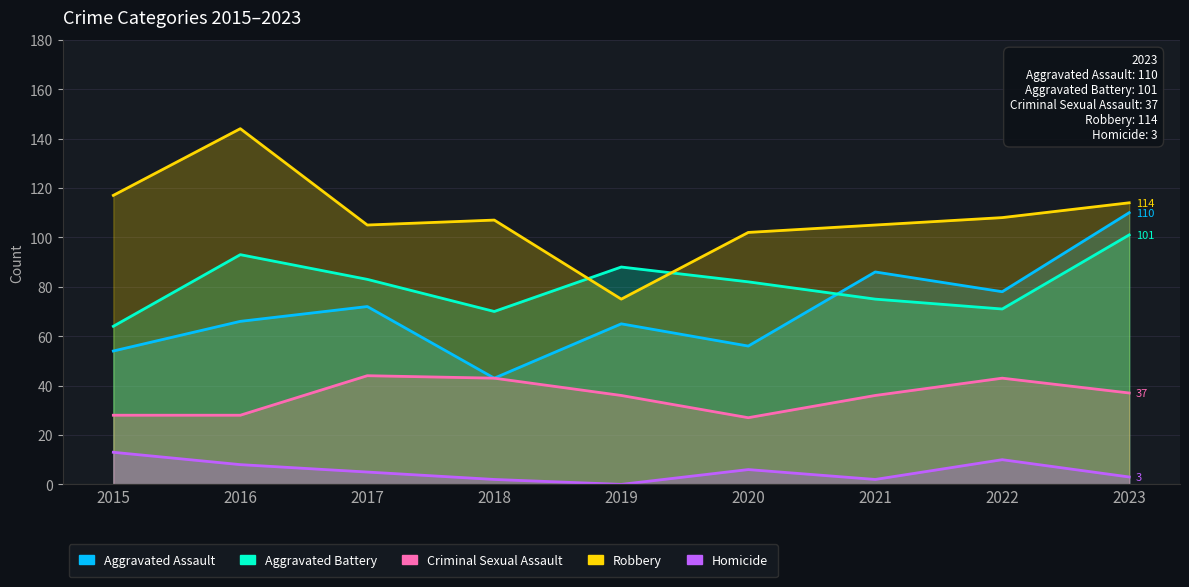

Rank the series at 2022 from highest to lowest value.

Robbery, Aggravated Assault, Aggravated Battery, Criminal Sexual Assault, Homicide